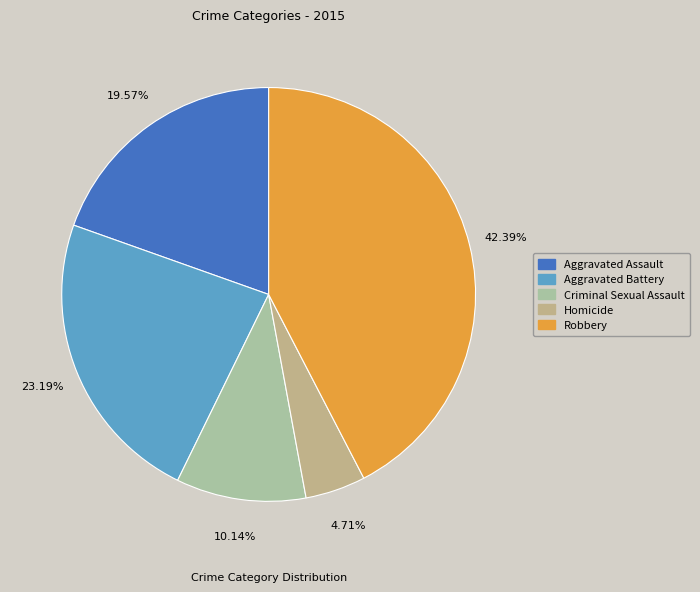

Between Aggravated Battery and Aggravated Assault, which is larger?

Aggravated Battery